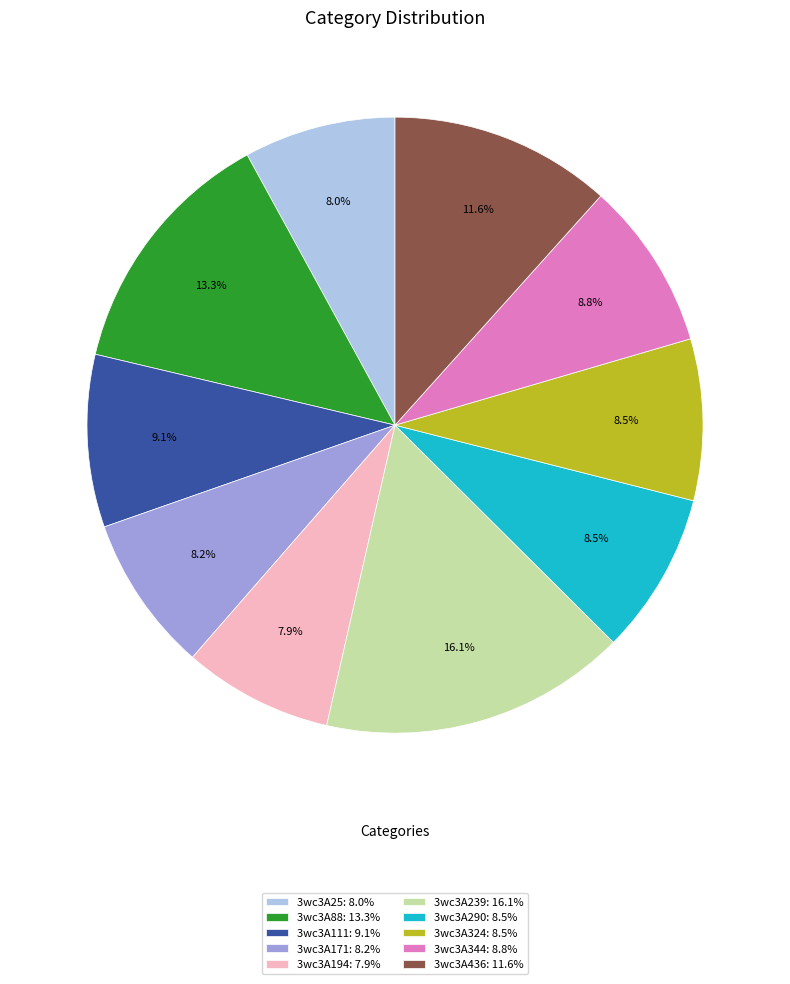

To the nearest percent, what portion does 3wc3A111 represent?

9%